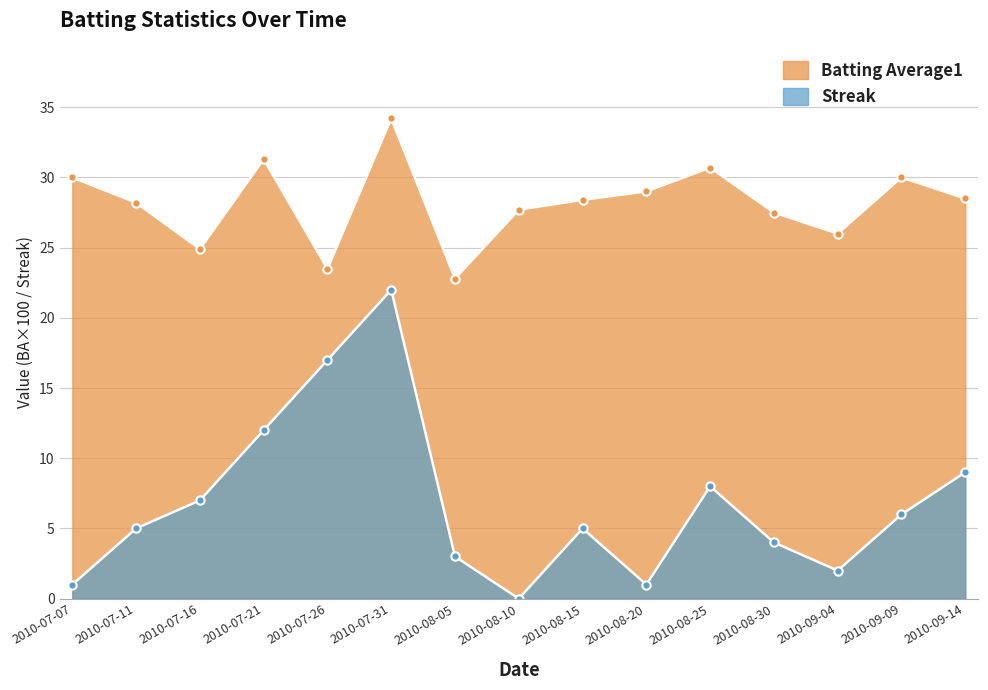

True or false: Batting Average1 and Streak intersect in this chart.

False